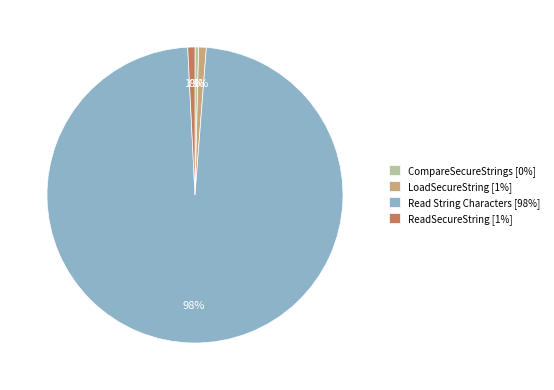

Is there a majority slice in this chart?

Yes